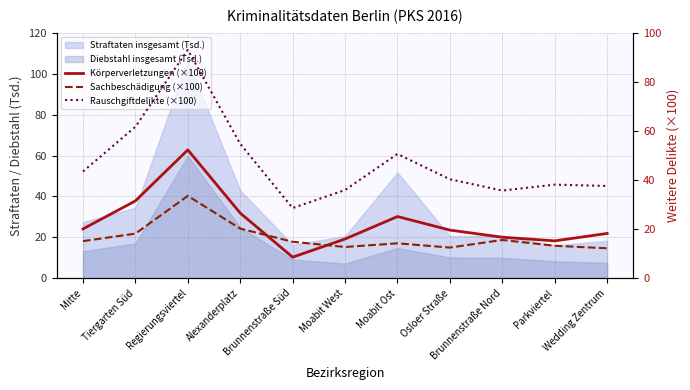

At which category does Sachbeschädigung (×100) reach its first local valley?

Moabit West